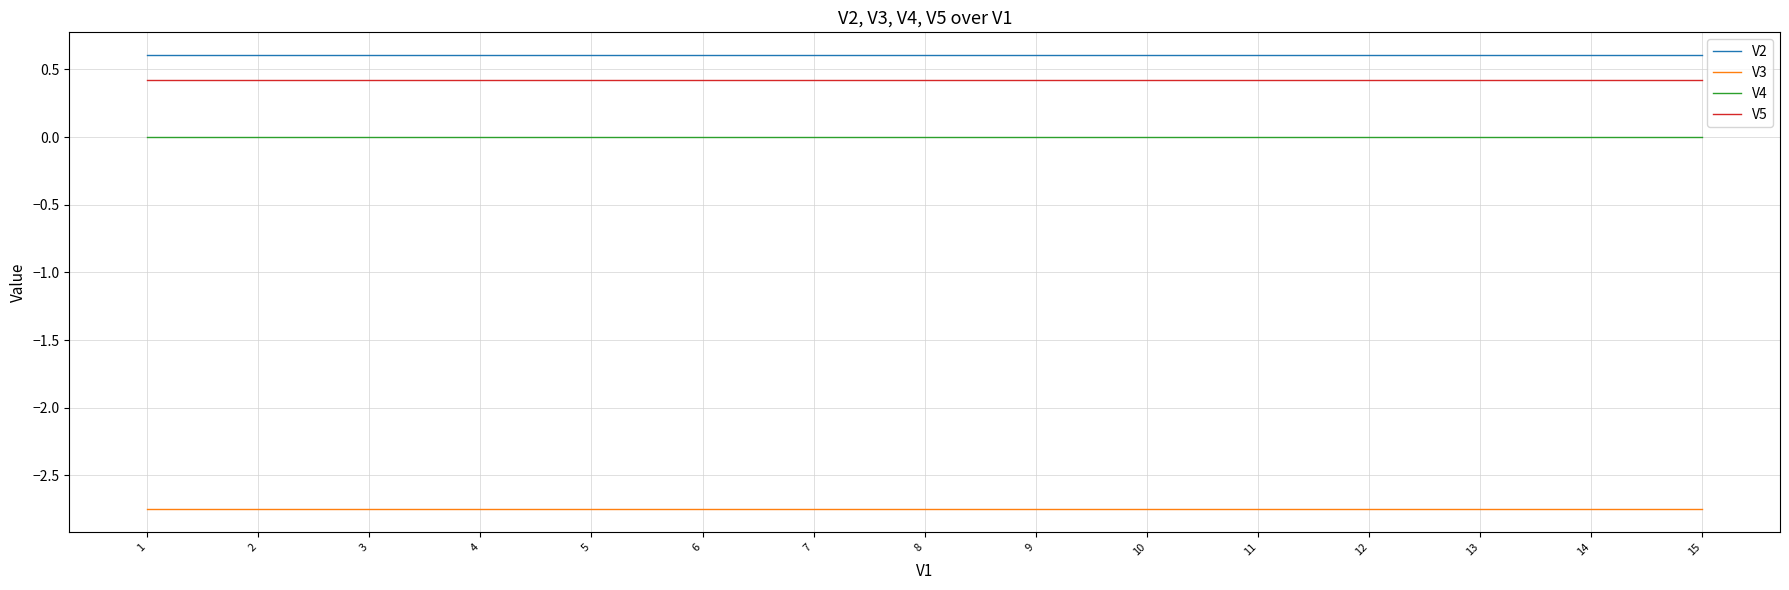

What is the sum of all V5 values?

6.3